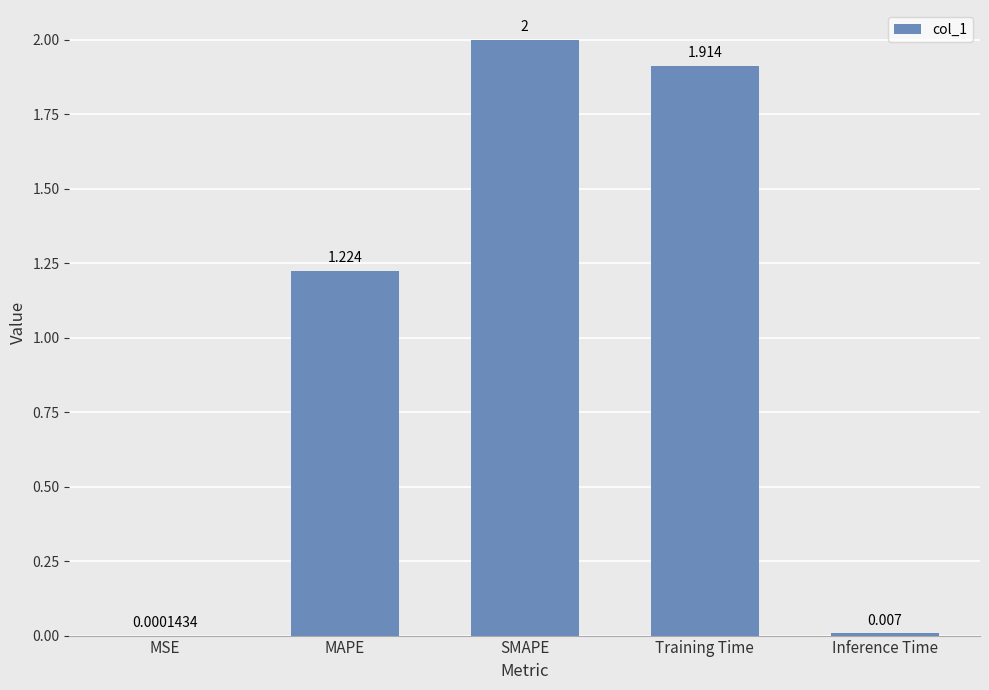

Where does the data first go above 1?

MAPE